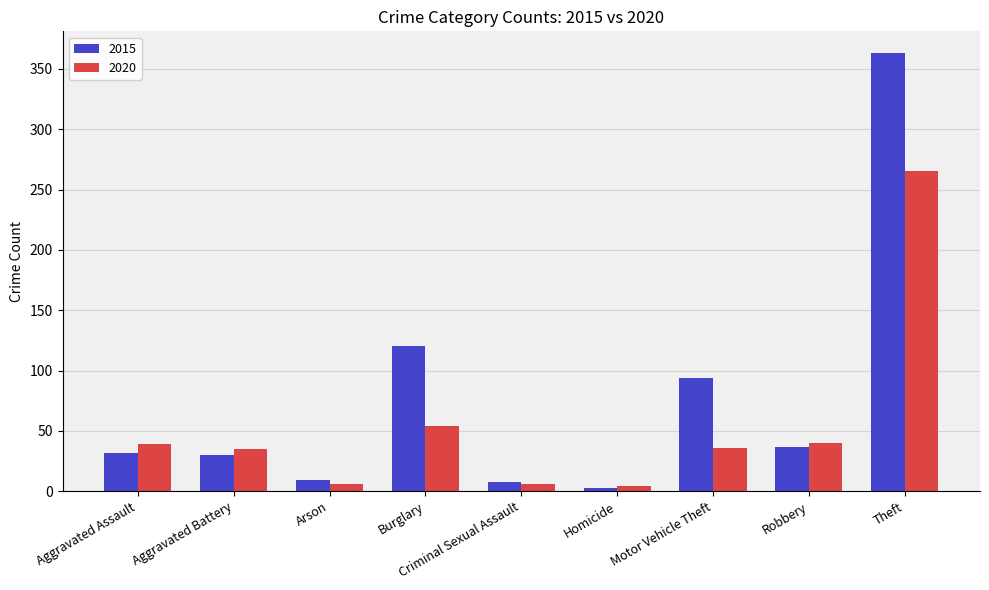

What is the difference between the 2020 values at Robbery and Motor Vehicle Theft?

4